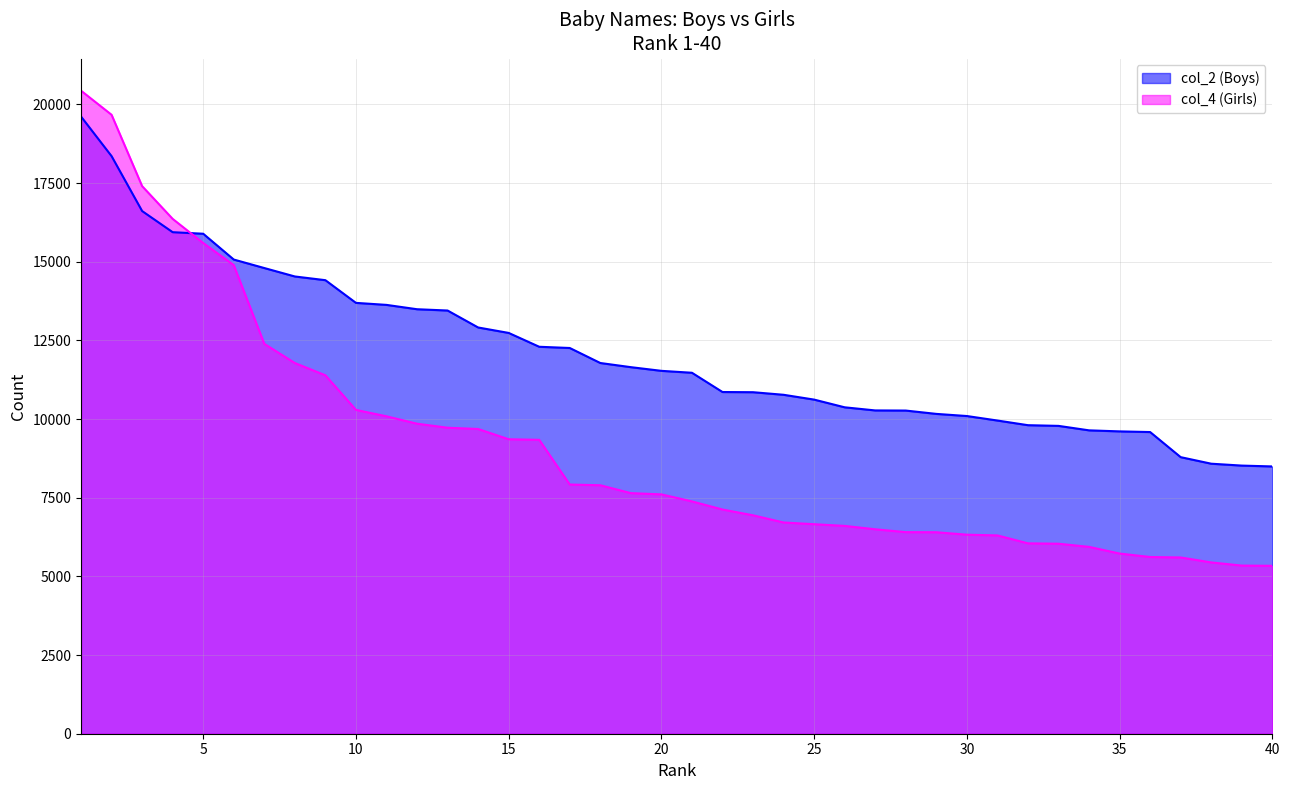

Where do col_2 (Boys) and col_4 (Girls) first cross each other?

4 and 5